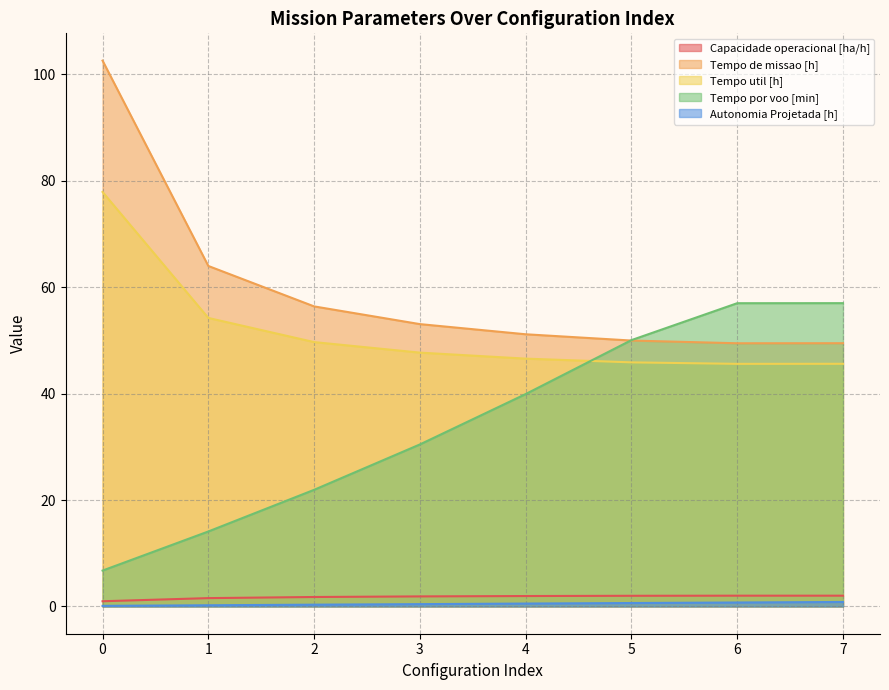

How many values in the Capacidade operacional [ha/h] series exceed 1?

7